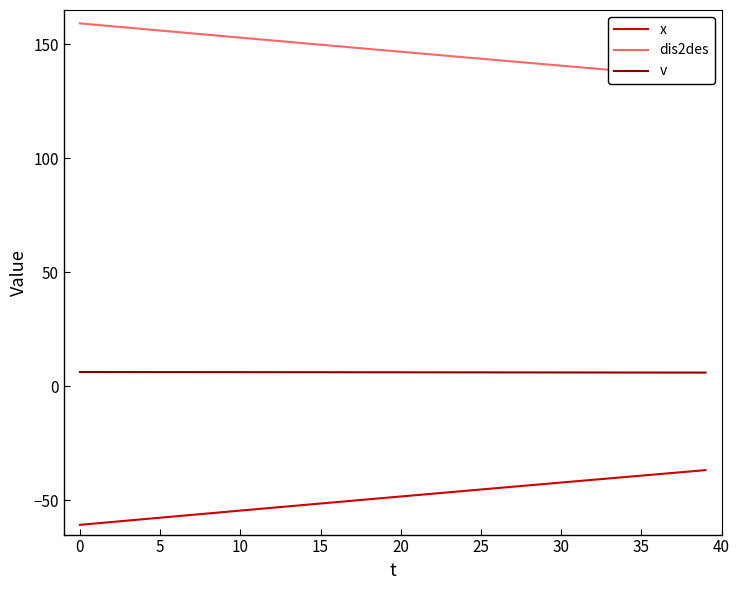

What is the highest value of the v series?

6.3